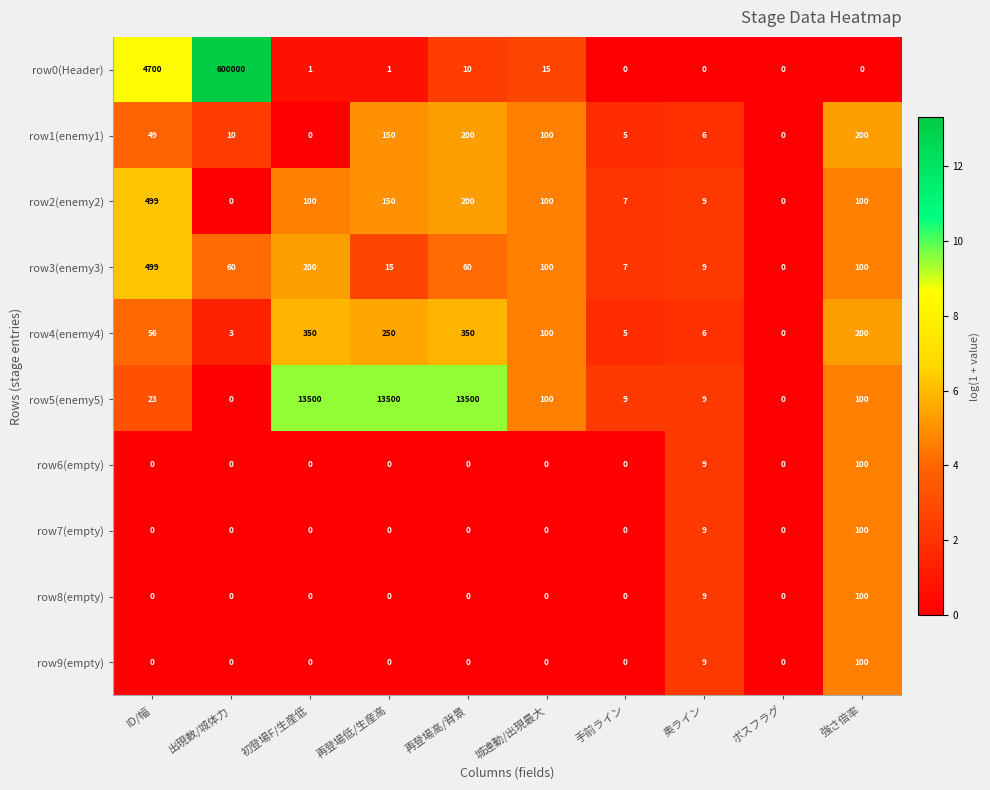

At which category is the sum across all series the highest?

出現数/城体力